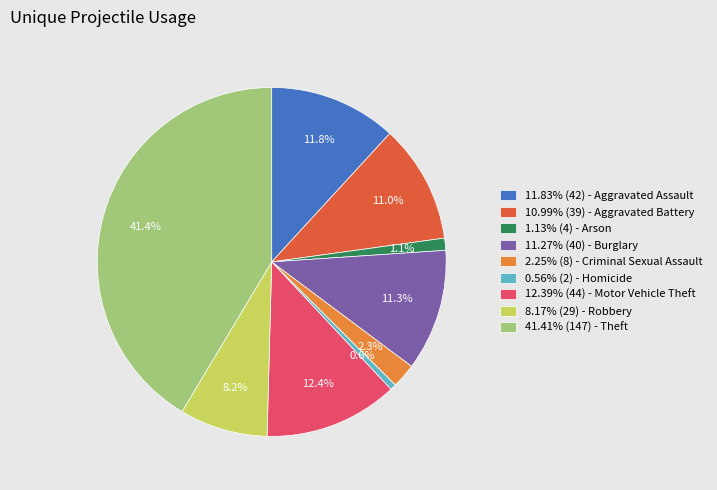

Approximately how many times larger is the value at 11.83% (42) - Aggravated Assault compared to 41.41% (147) - Theft?

0.3